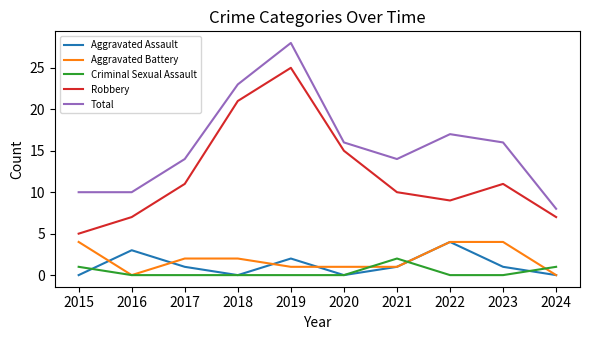

At 2023, list the series in order from largest to smallest.

Total, Robbery, Aggravated Battery, Aggravated Assault, Criminal Sexual Assault